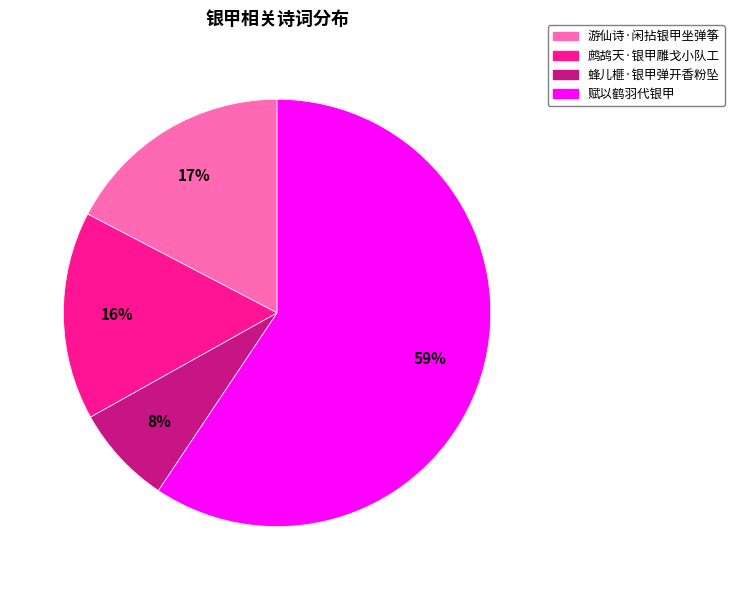

Which category has the biggest portion of the pie?

赋以鹤羽代银甲